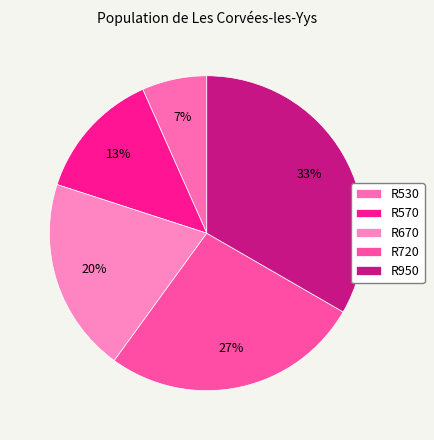

Rank the categories by value from lowest to highest.

R530, R570, R670, R720, R950